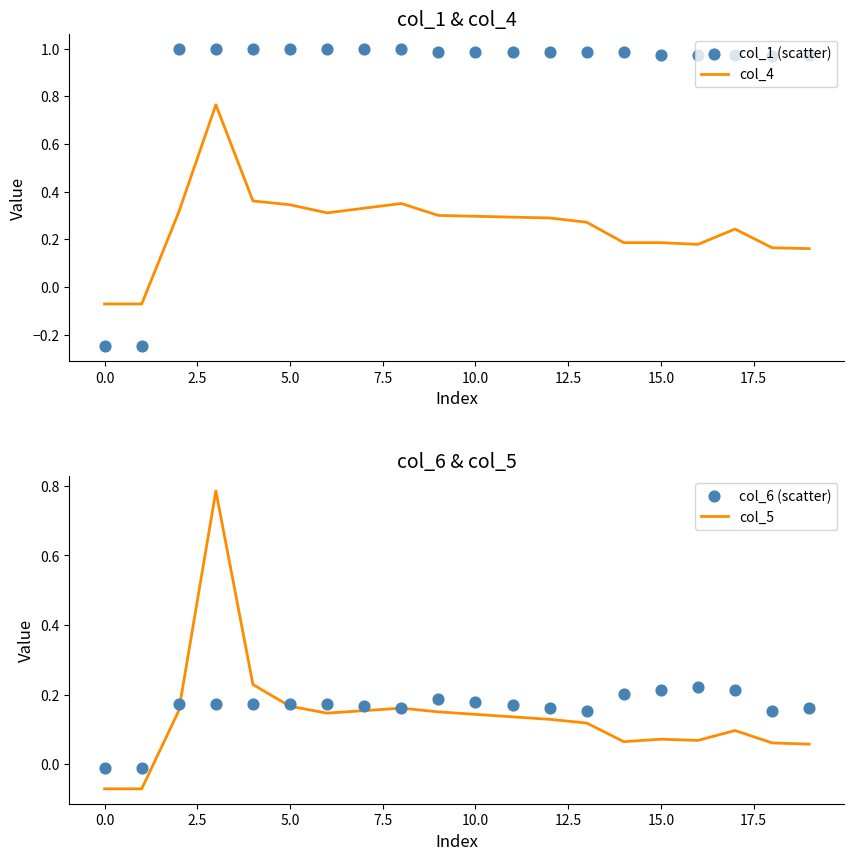

Which series has the largest total across all categories?

col_1 (scatter)